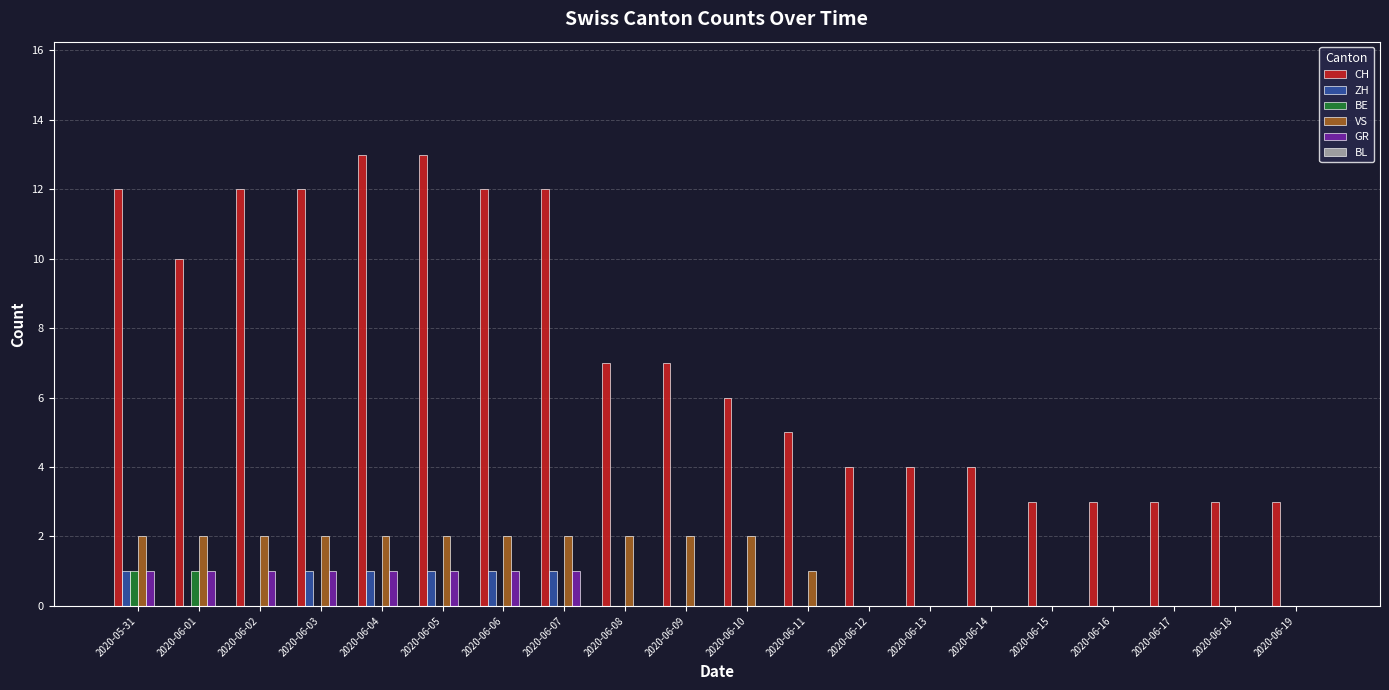

Is it true that GR equals 2 at 2020-05-31?

False